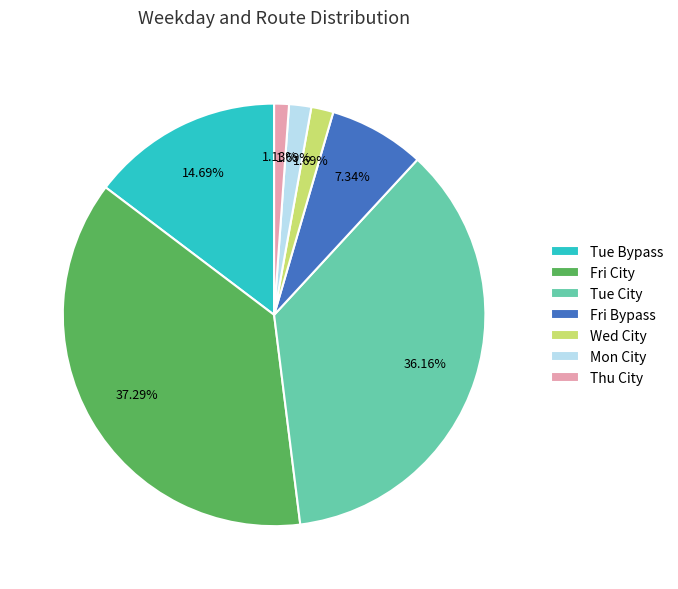

Does Tue Bypass account for over 50% of the chart?

No